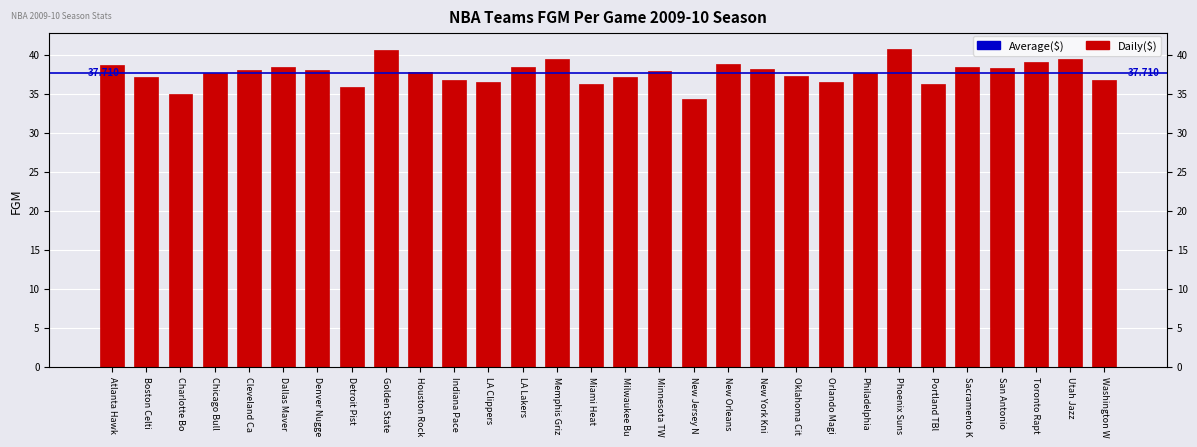

What is the smallest value displayed?

34.3